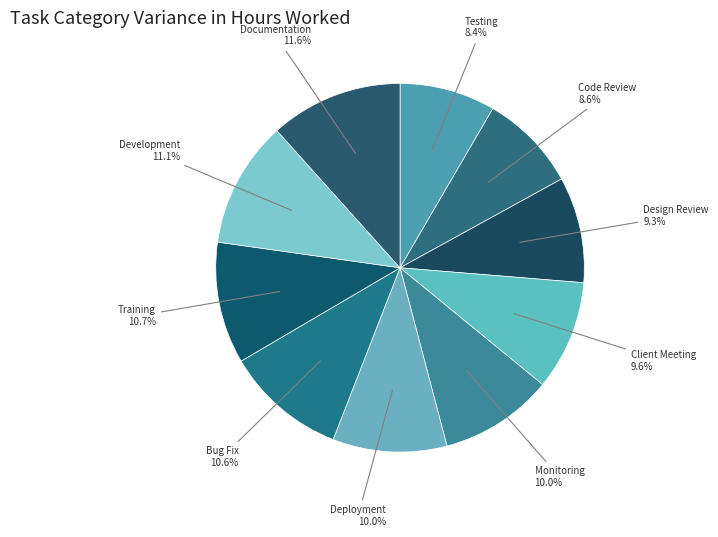

Combined, do Design Review and Training account for over 50%?

No